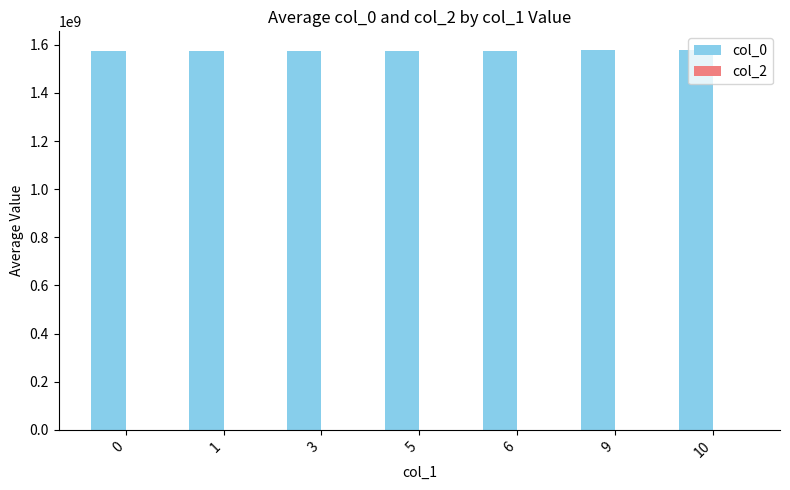

The value at 5 is 1573172750.0. True or false?

True